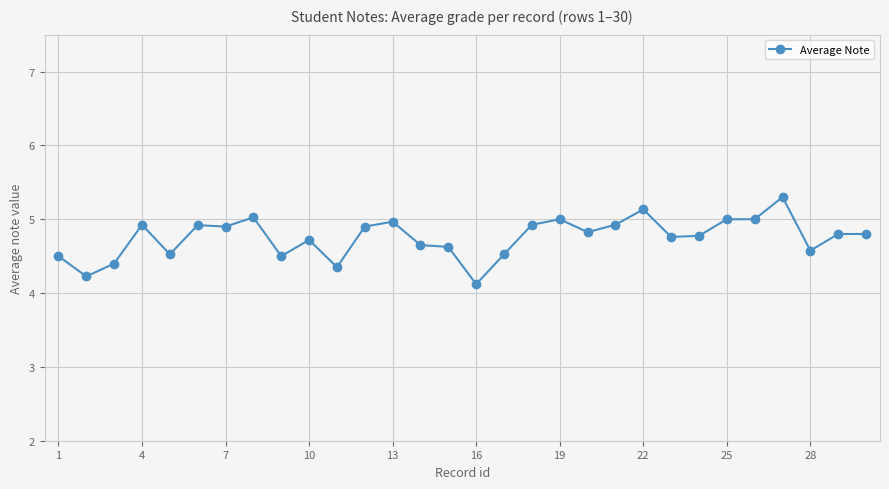

Is this an area chart (filled region under the line)?

No